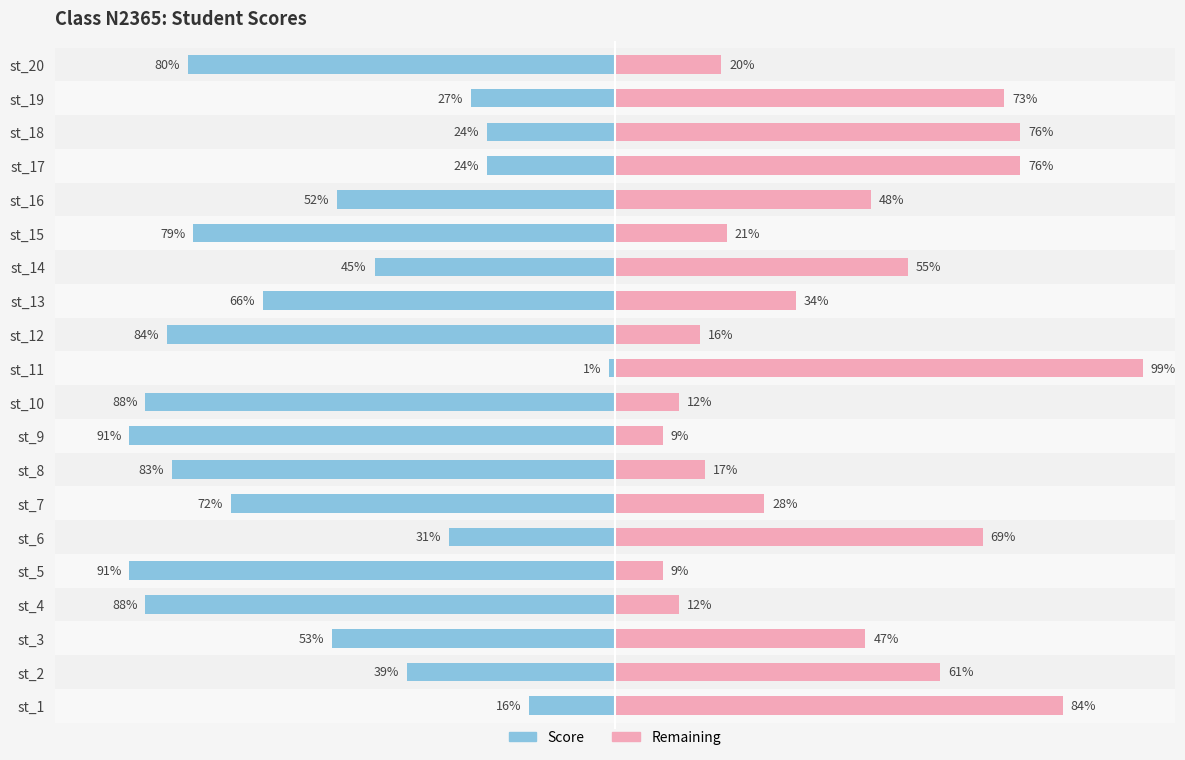

What is the value of the remaining bar at the 12th from the left?

16